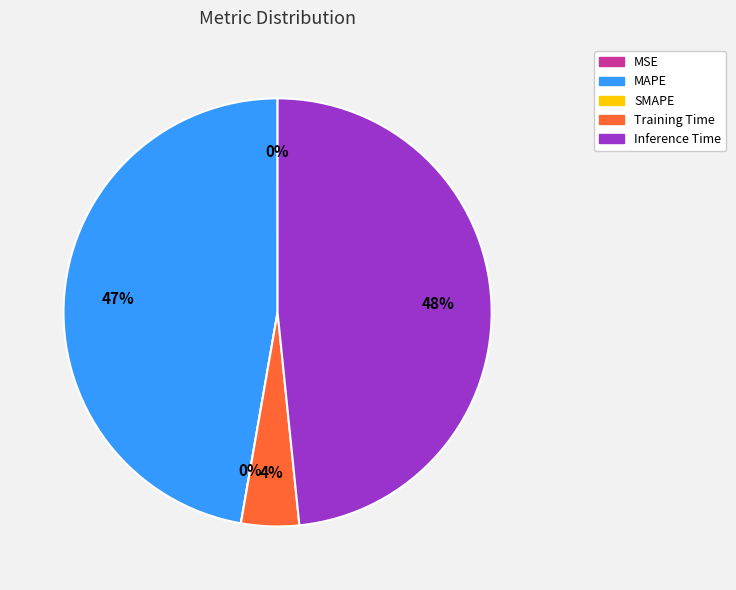

Which category has the smallest portion of the pie?

SMAPE